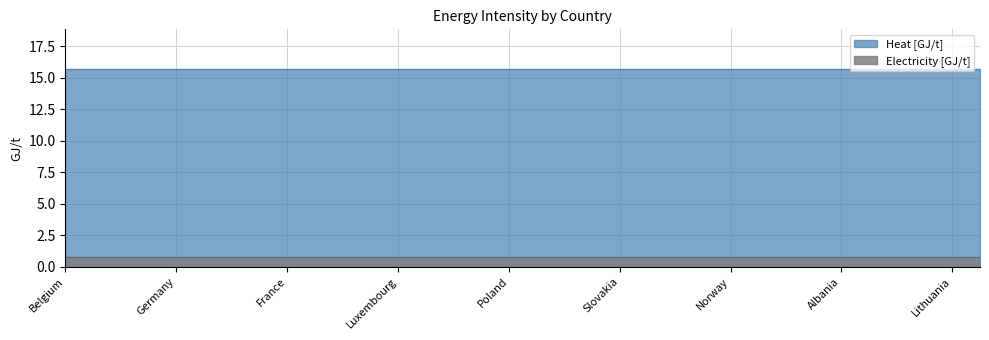

Reading right to left, extract all data points from this chart.

Electricity [GJ/t]: 0.8	0.8	0.8	0.8	0.8	0.8	0.8	0.8	0.8	0.8	0.8	0.8	0.8	0.8	0.8	0.8	0.8	0.8	0.8	0.8	0.8	0.8	0.8	0.8	0.8	0.8	0.8	0.8	0.8	0.8	0.8	0.8	0.8	0.8
Heat [GJ/t]: 15.7	15.7	15.7	15.7	15.7	15.7	15.7	15.7	15.7	15.7	15.7	15.7	15.7	15.7	15.7	15.7	15.7	15.7	15.7	15.7	15.7	15.7	15.7	15.7	15.7	15.7	15.7	15.7	15.7	15.7	15.7	15.7	15.7	15.7